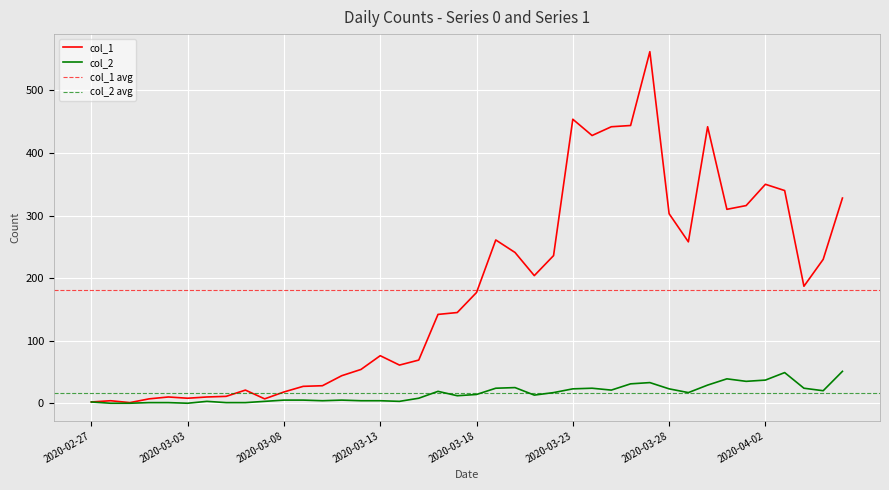

Which series has the largest range (max minus min)?

col_1